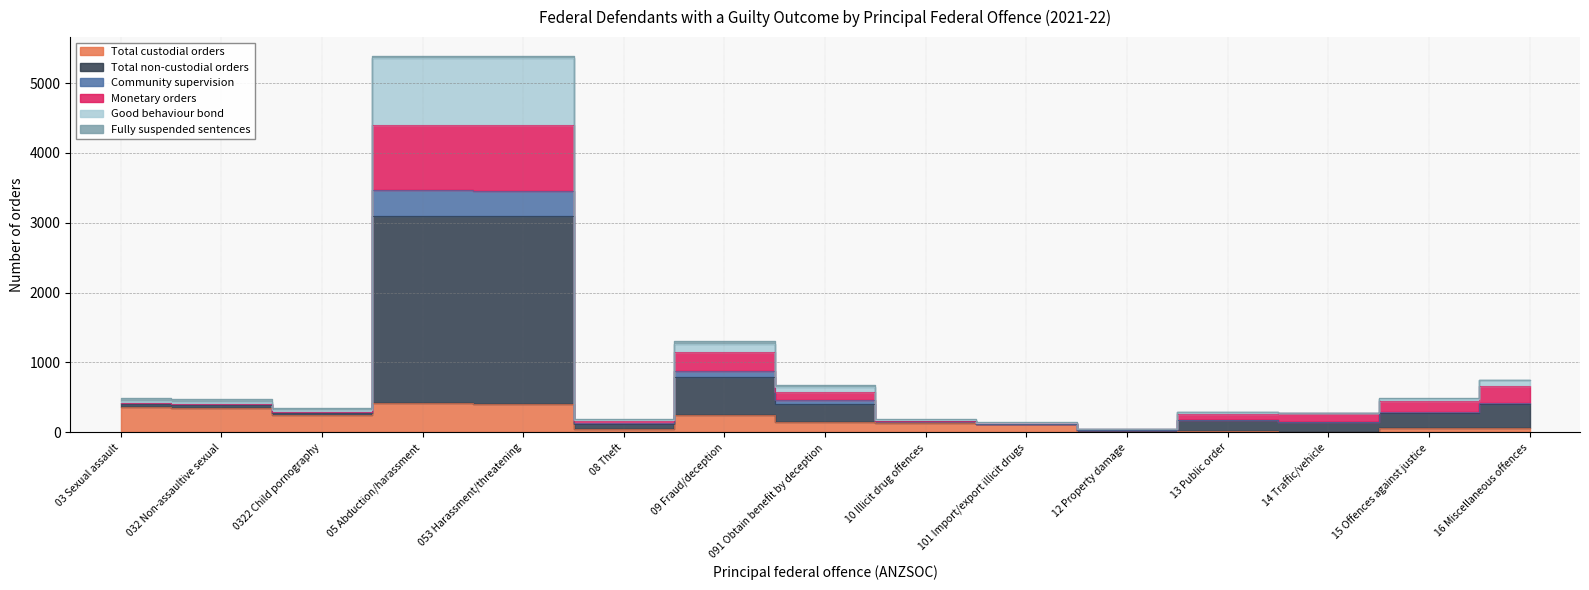

The value of Good behaviour bond at 091 Obtain benefit by deception is 673. True or false?

True